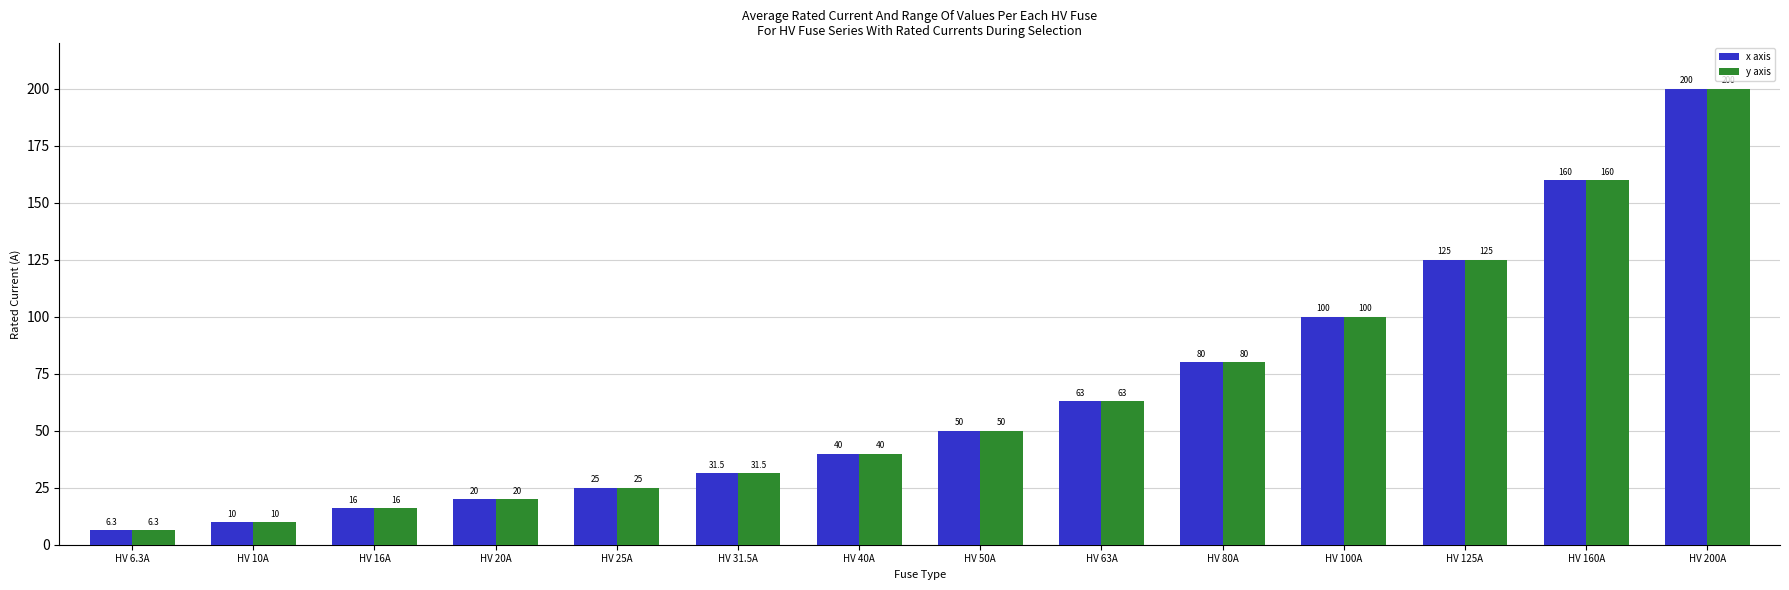

Reading left to right, extract all data points from this chart.

x axis: 6.3	10.0	16.0	20.0	25.0	31.5	40.0	50.0	63.0	80.0	100.0	125.0	160.0	200.0
y axis: 6.3	10.0	16.0	20.0	25.0	31.5	40.0	50.0	63.0	80.0	100.0	125.0	160.0	200.0